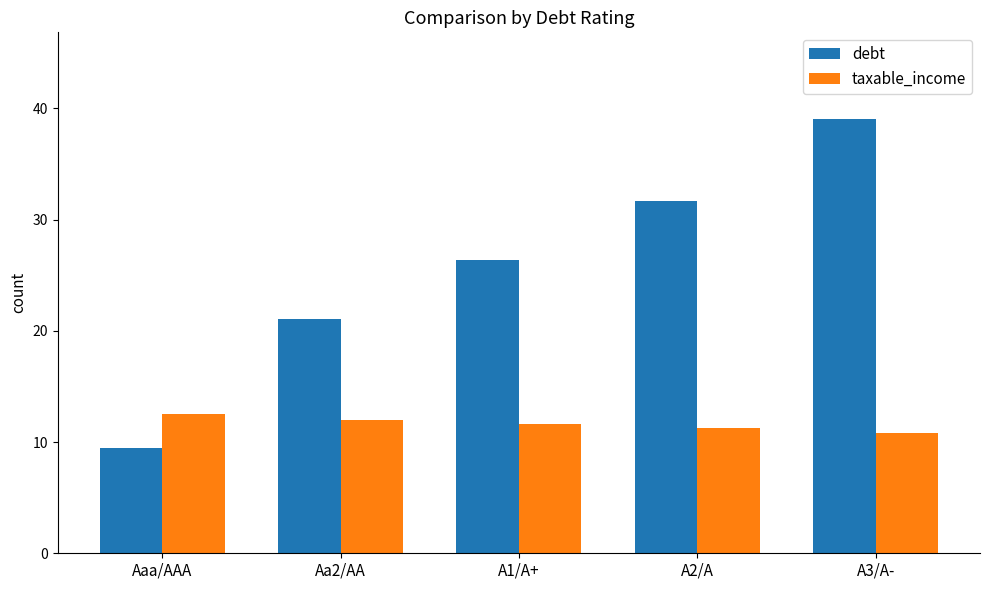

Which series has the largest total across all categories?

debt